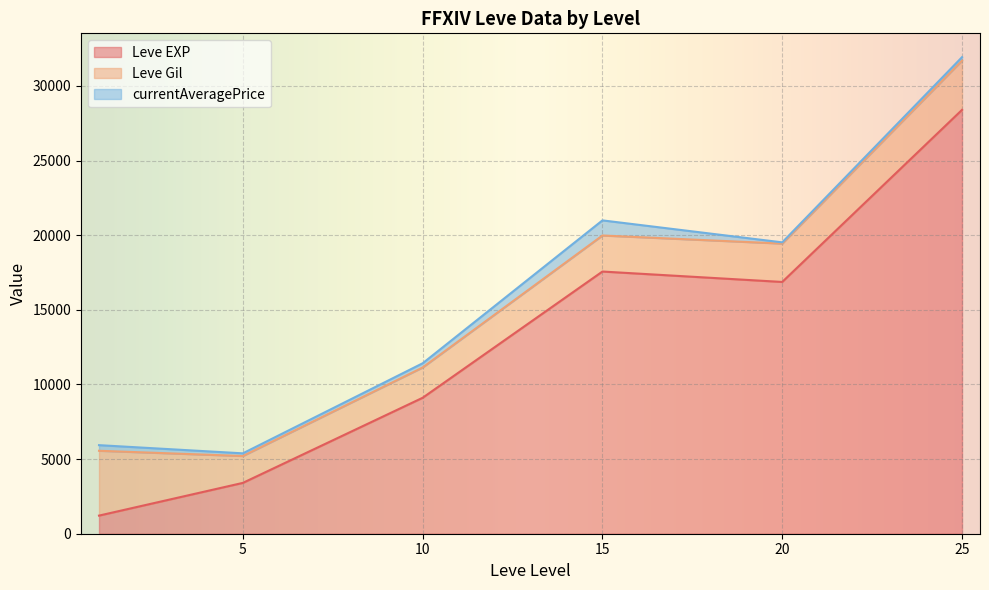

At which category is the sum across all series the highest?

25